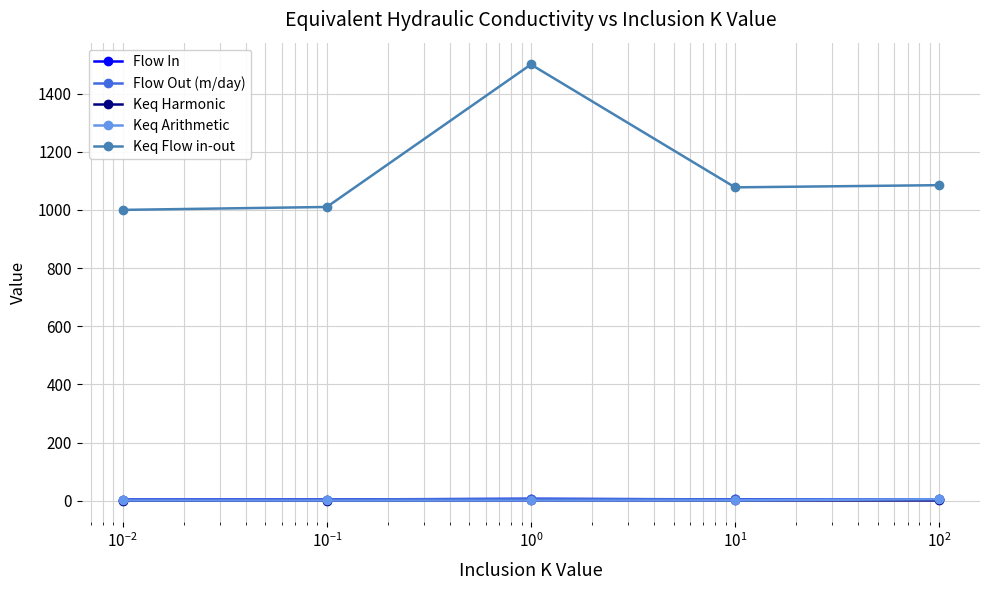

True or false: Keq Flow in-out and Keq Arithmetic cross at least once.

False